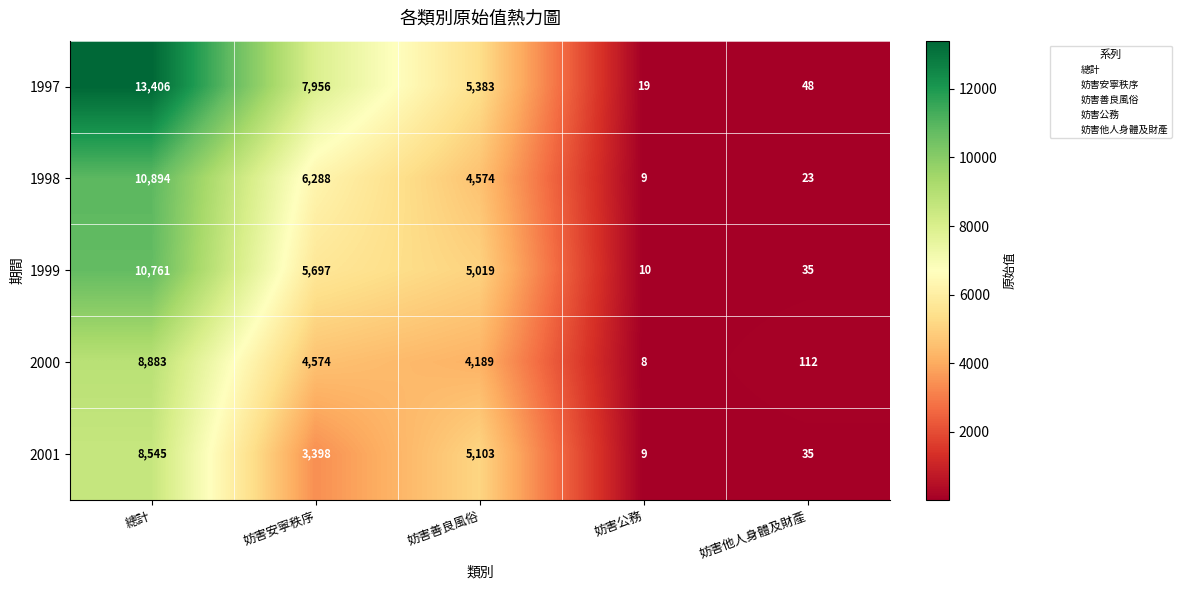

At how many categories does at least one series exceed 4625?

3